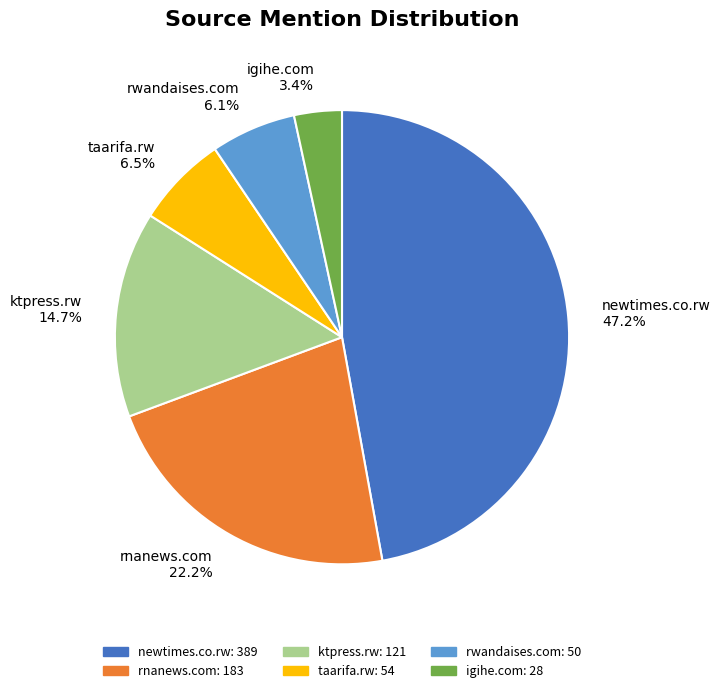

Does igihe.com 3.4% account for over 50% of the chart?

No